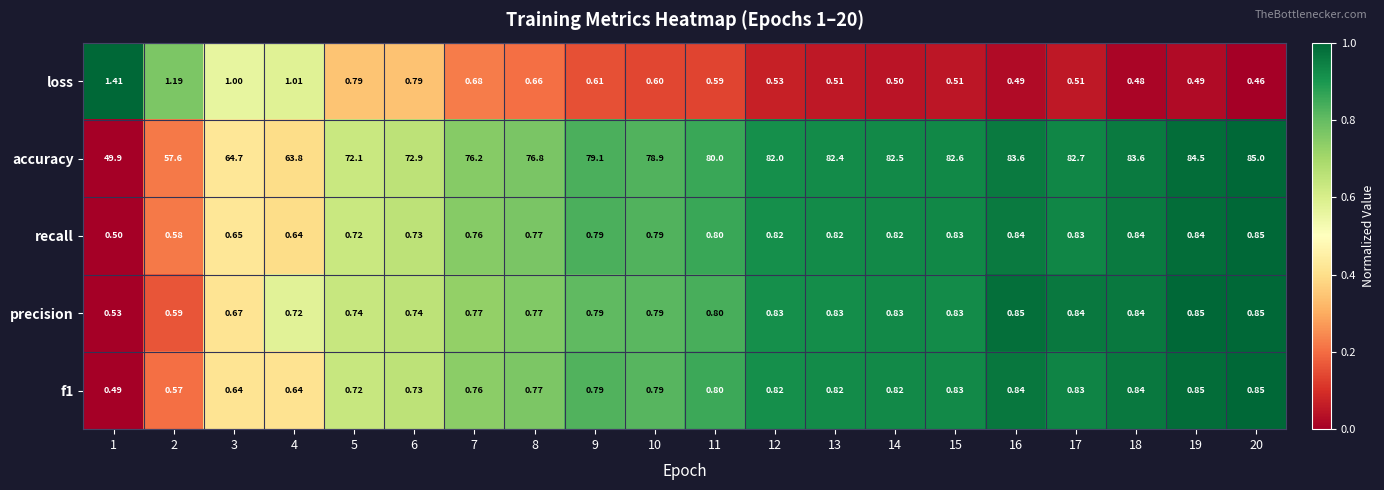

Which series has the widest spread of values?

accuracy